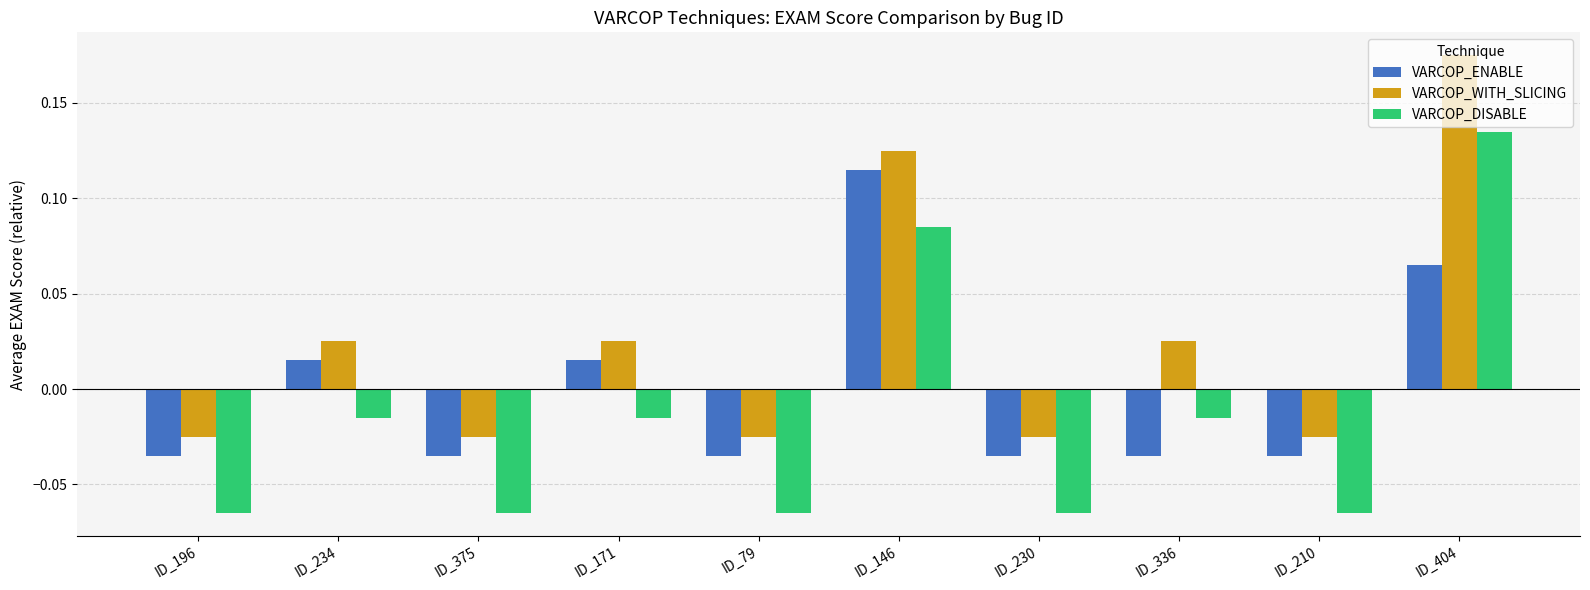

How many VARCOP_ENABLE values are between 0 and 1?

4